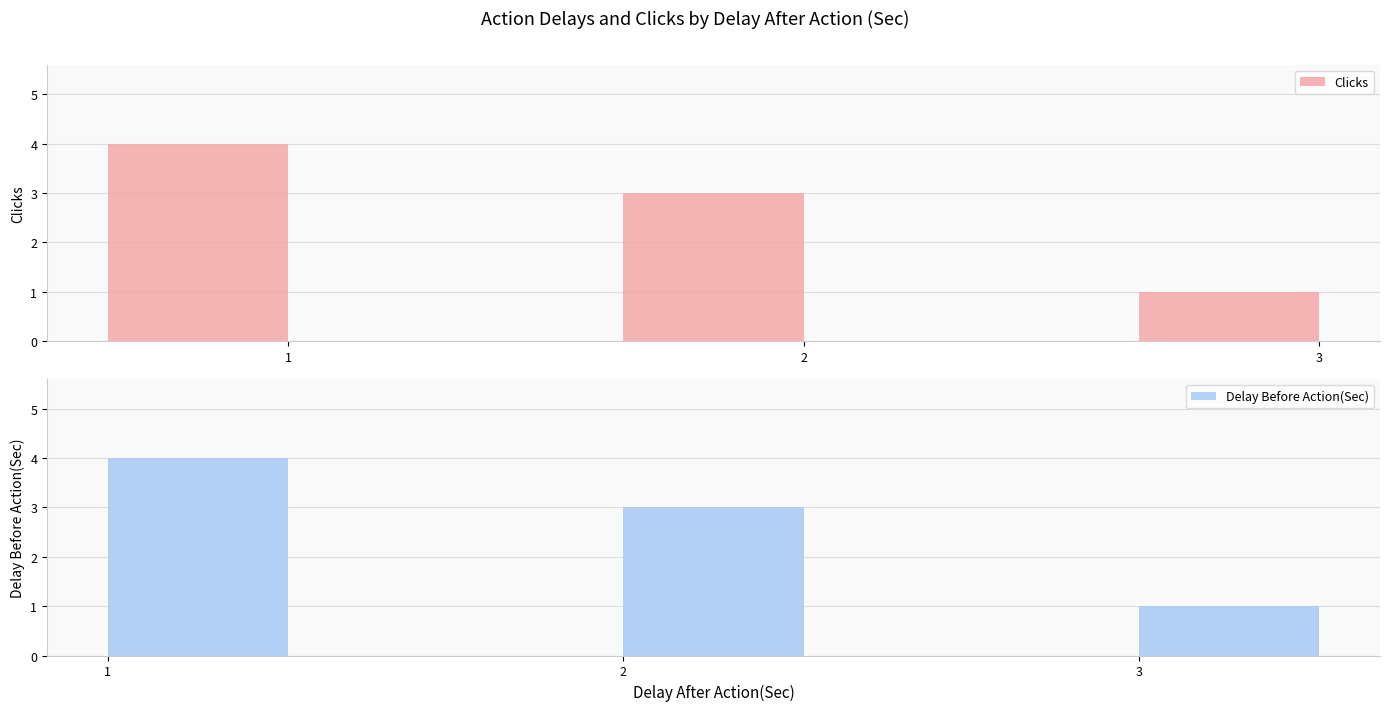

What are all the series names shown in the legend?

Clicks, Delay Before Action(Sec)